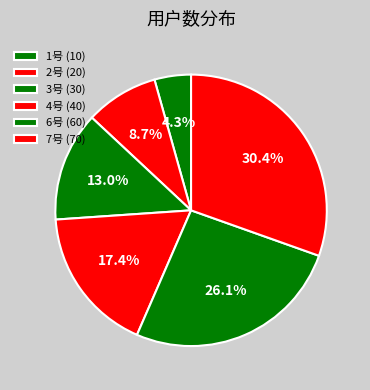

Count the number of slices in the pie.

6